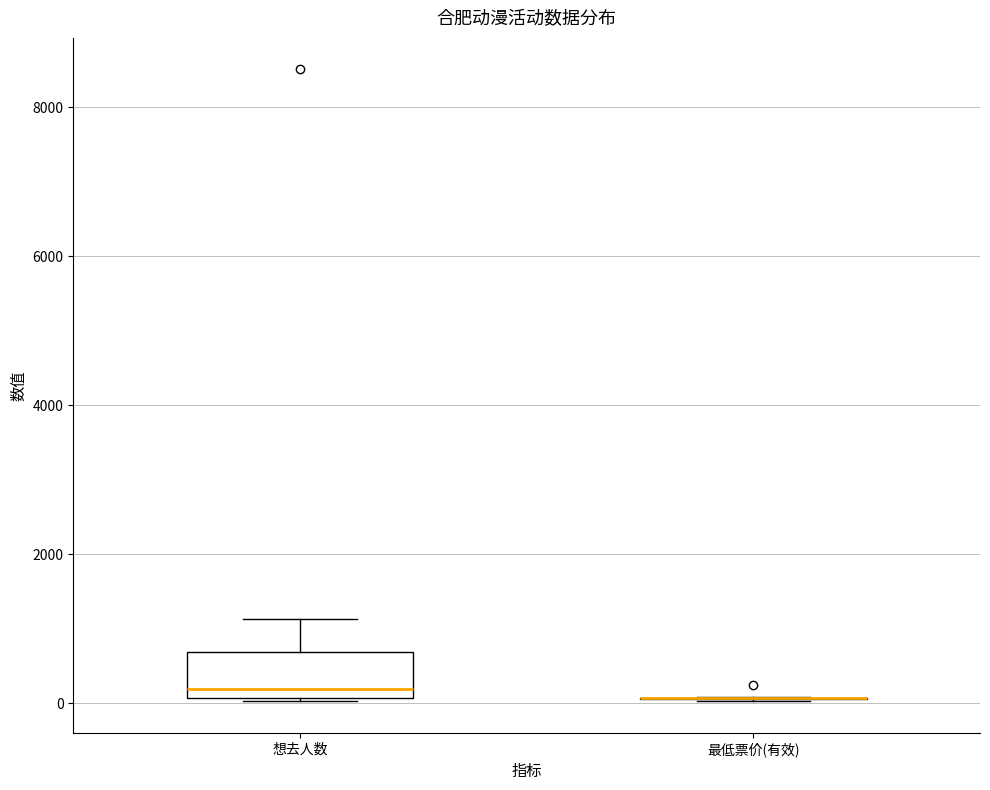

Comparing the boxes themselves (not the whiskers), which one is the tallest?

想去人数